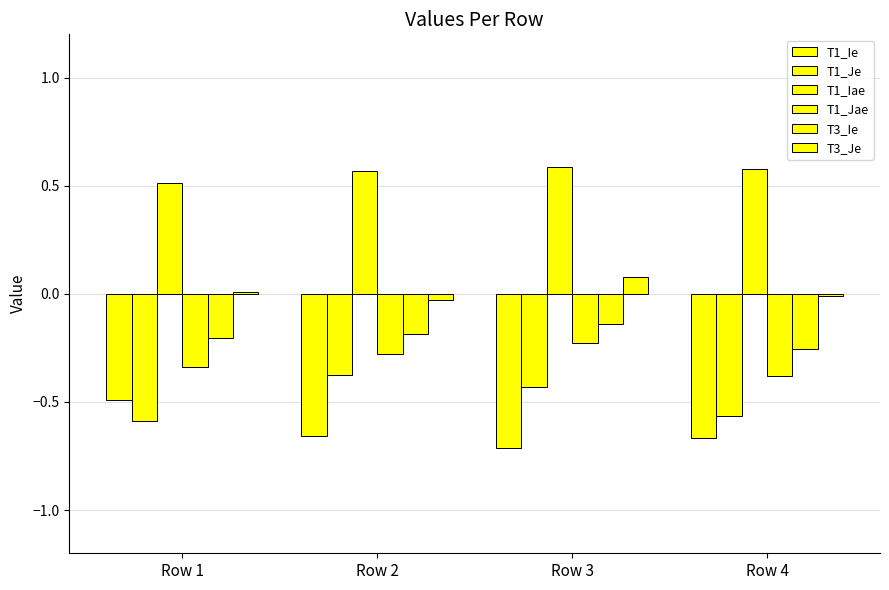

Which label corresponds to the smallest value in the chart?

Row 3